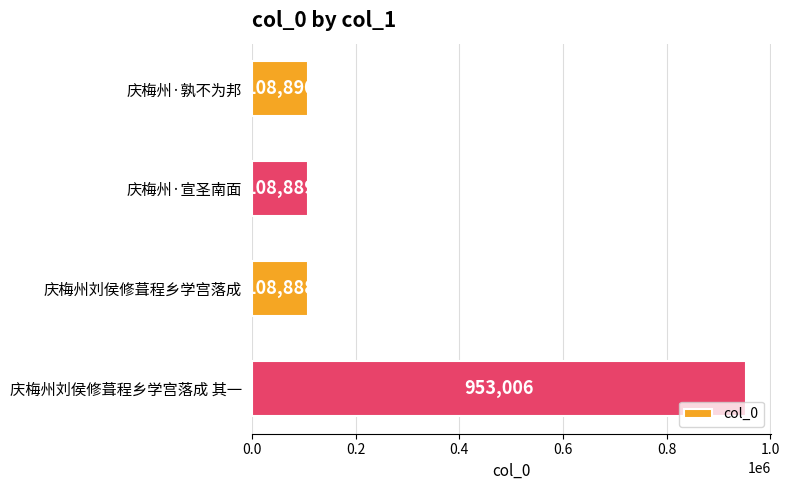

What is the difference between the maximum and minimum values?

844118